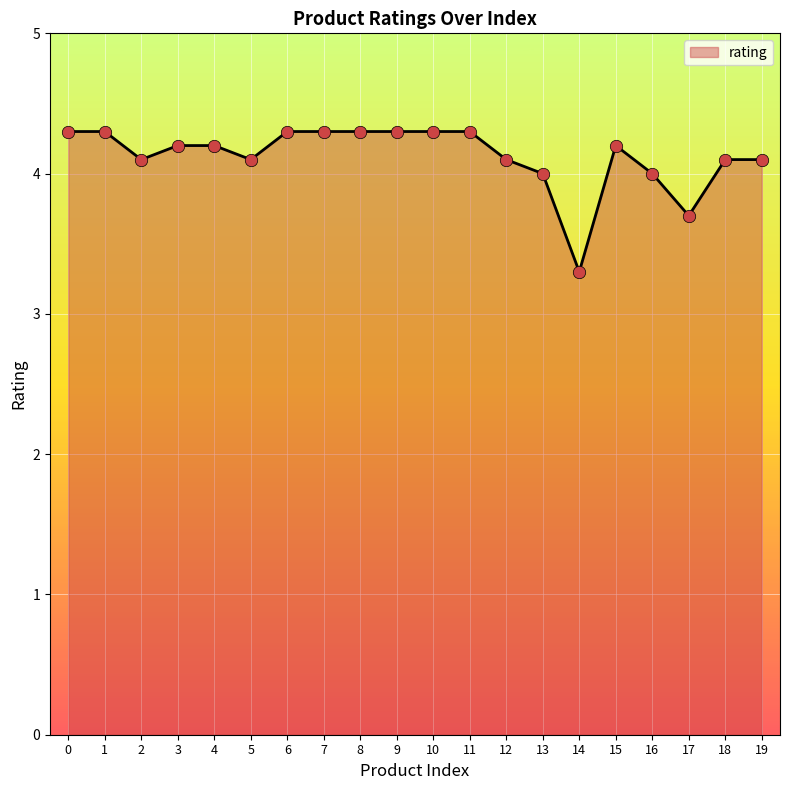

What is the change in value from 8 to 16?

-0.3